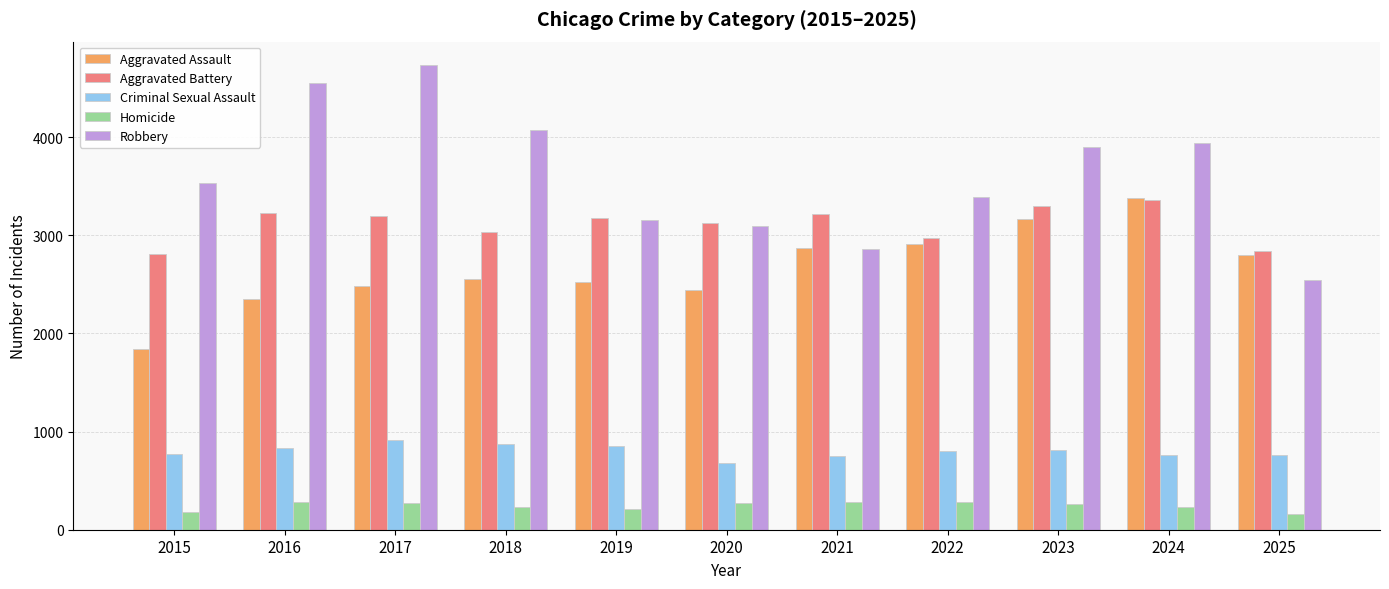

Which series has the largest total across all categories?

Robbery